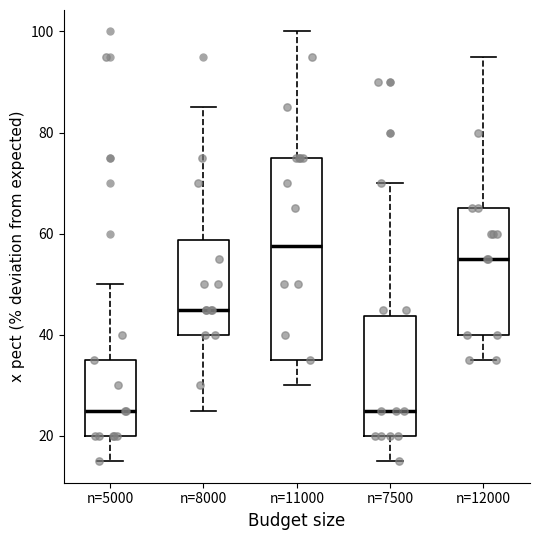

Which box has the highest median line?

n=11000